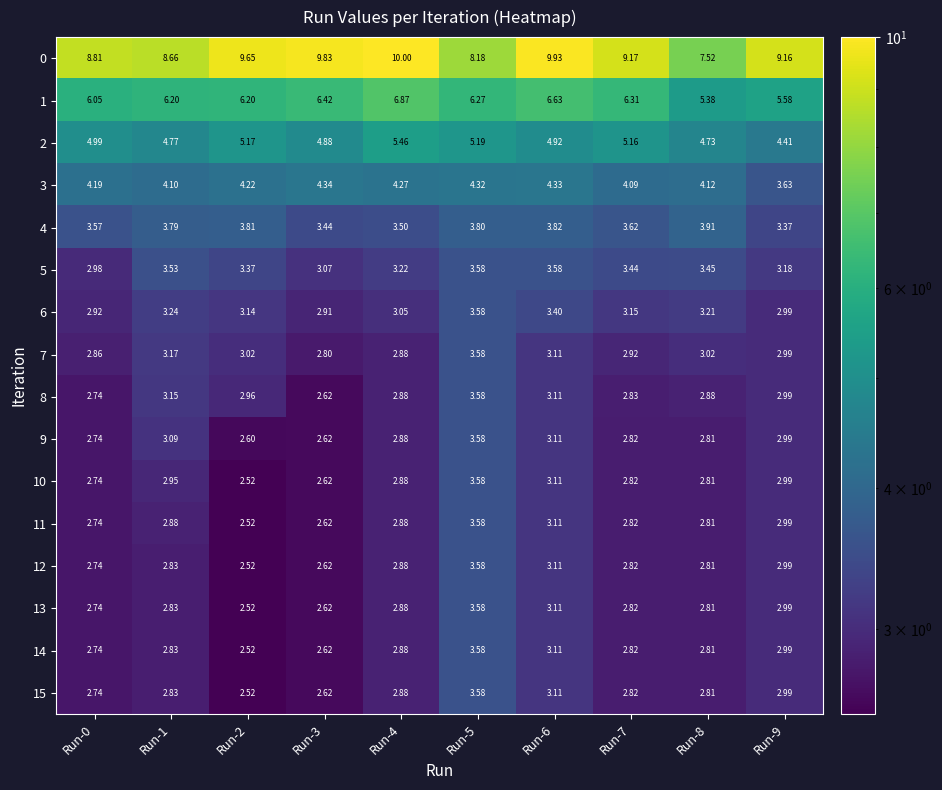

Which series has the largest range (max minus min)?

0